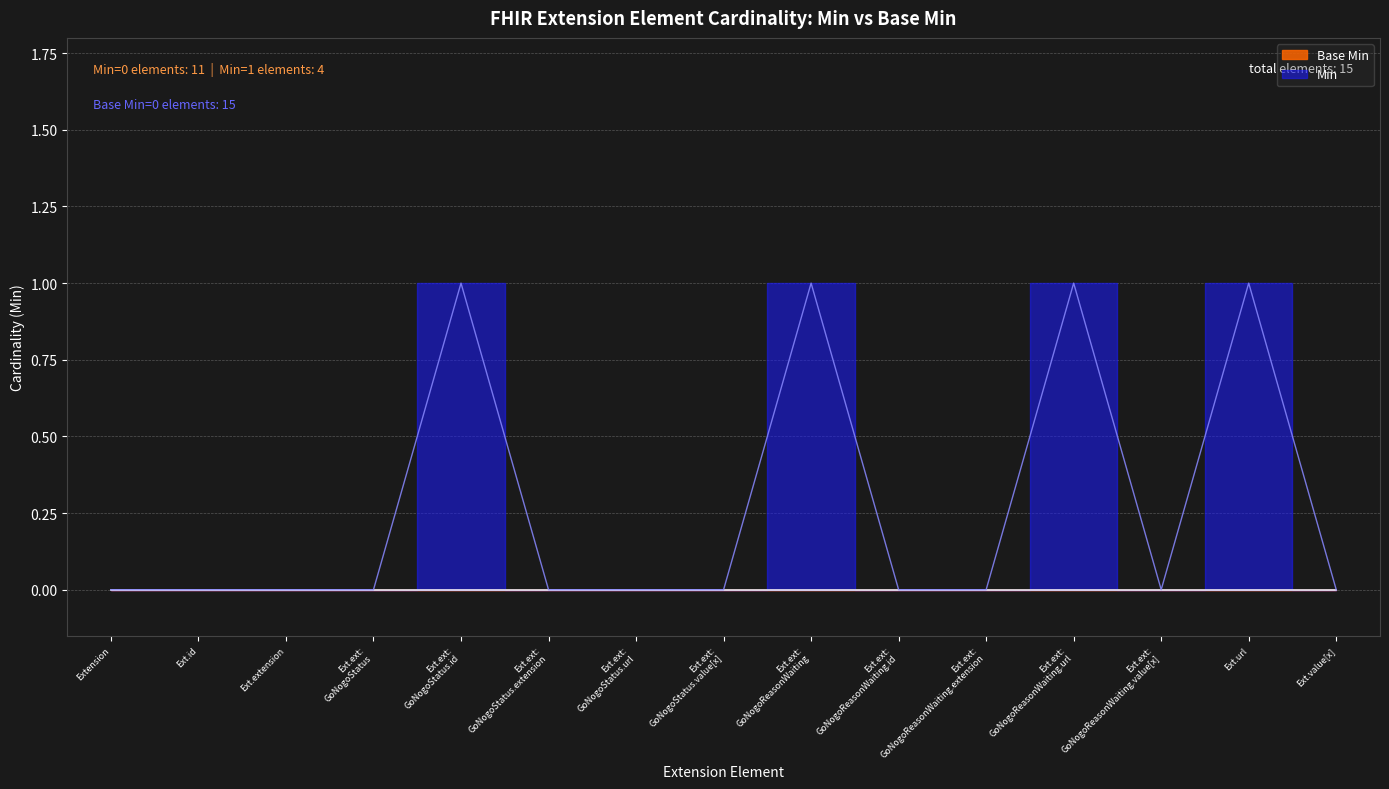

The chart shows a value of 0 at Ext.ext: GoNogoReasonWaiting.id. True or false?

False